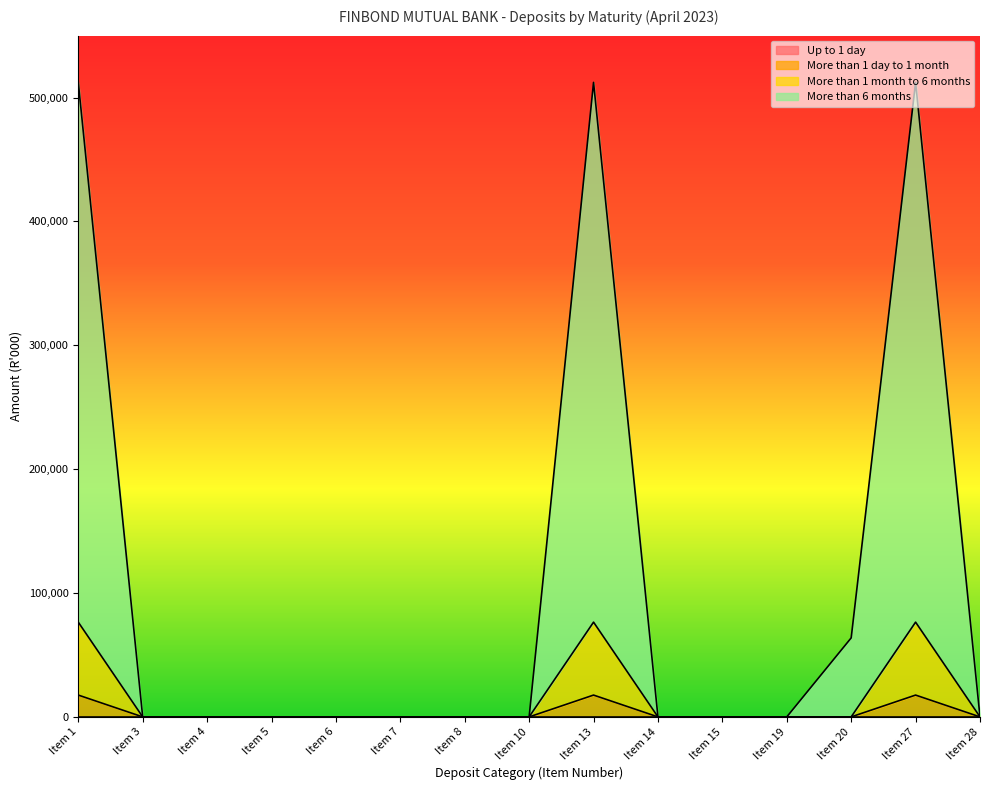

Does the chart display data point markers on the line(s)?

No